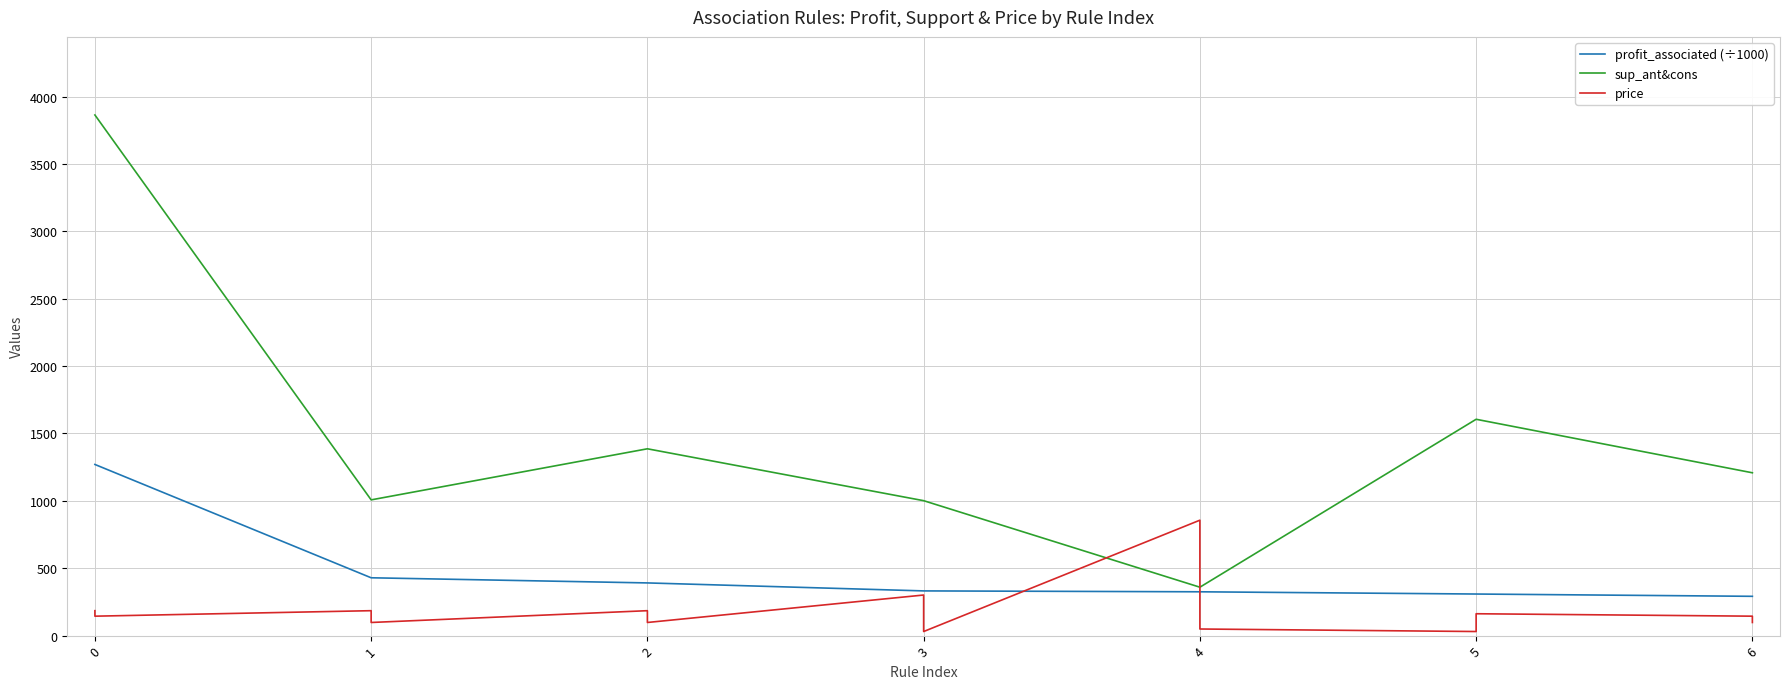

What is the difference between the second highest and minimum values in the sup_ant&cons series?

3504.0